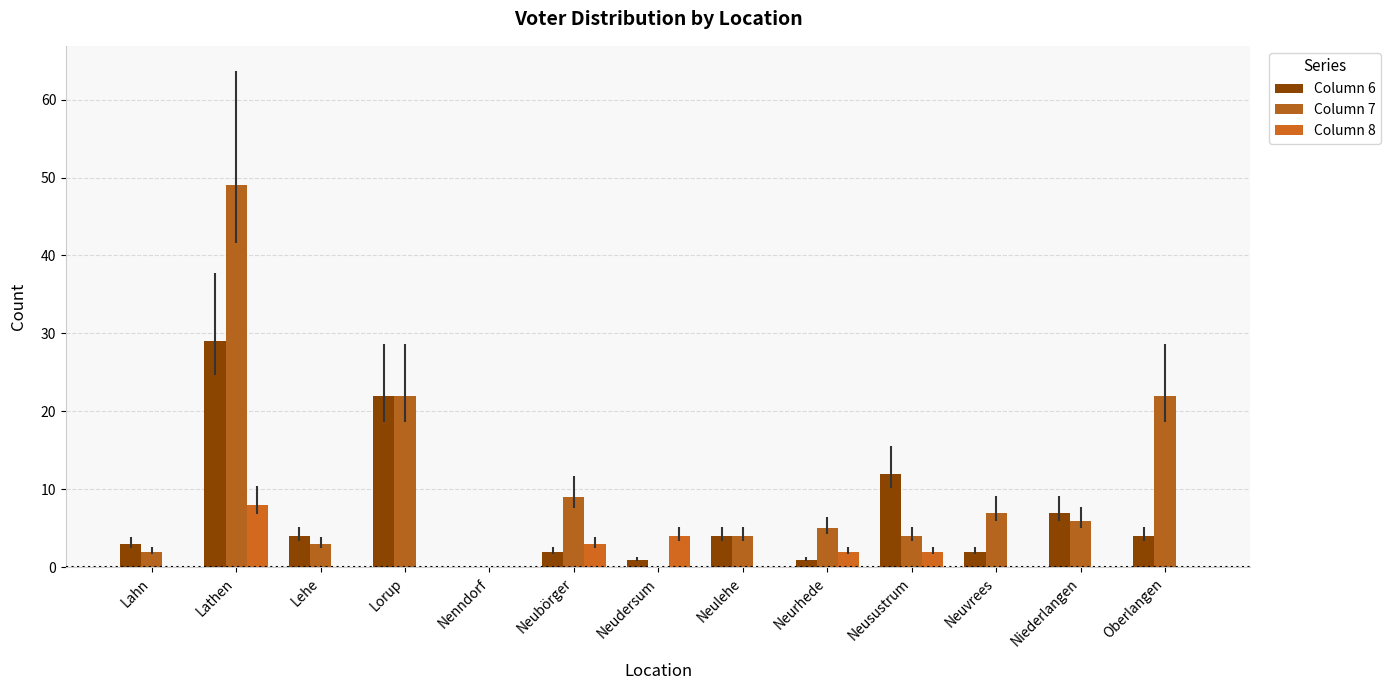

How many categories are shown in the chart?

13